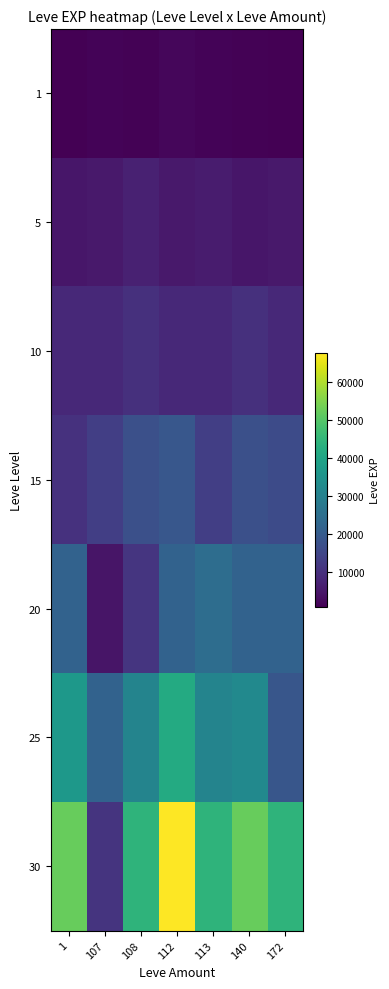

Which series has the widest spread of values?

30